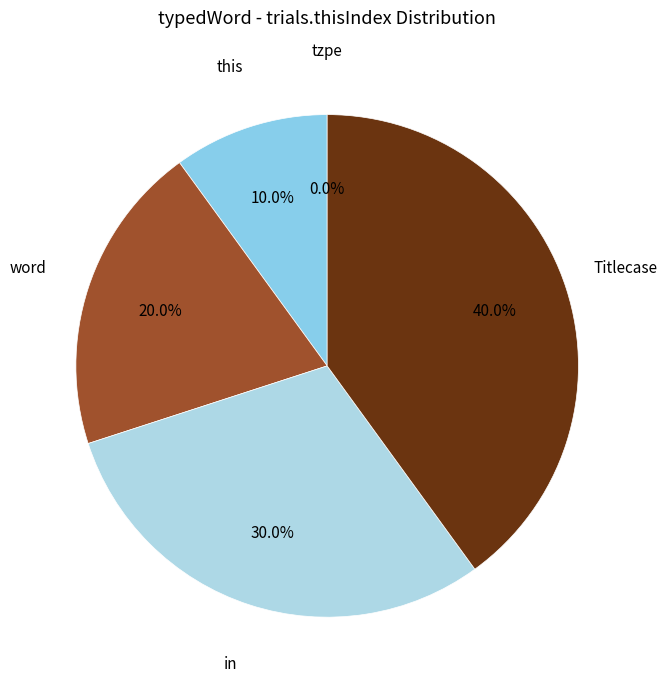

How many slices are in this pie chart?

5